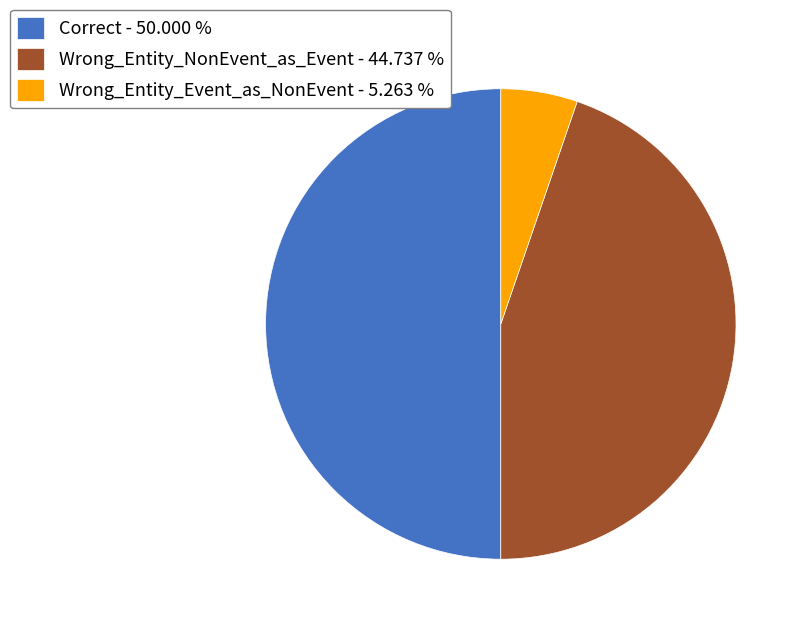

Does Wrong_Entity_Event_as_NonEvent - 5.263 % account for over 50% of the chart?

No